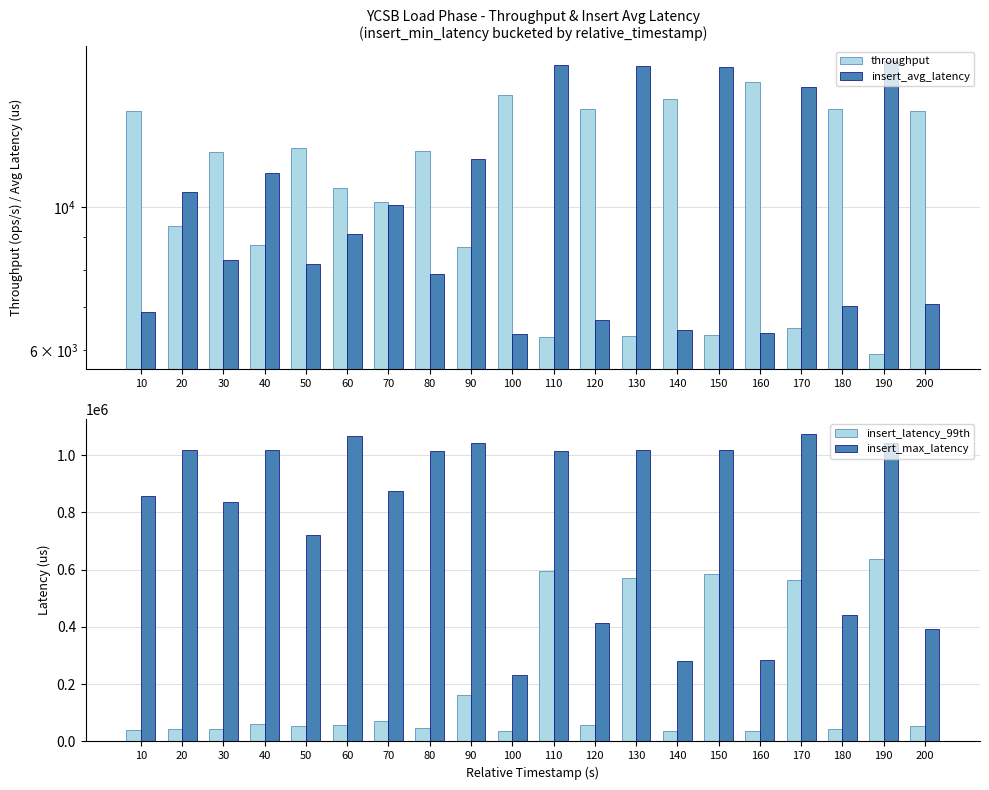

The value of insert_latency_99th at 170 is 974212.0. True or false?

False